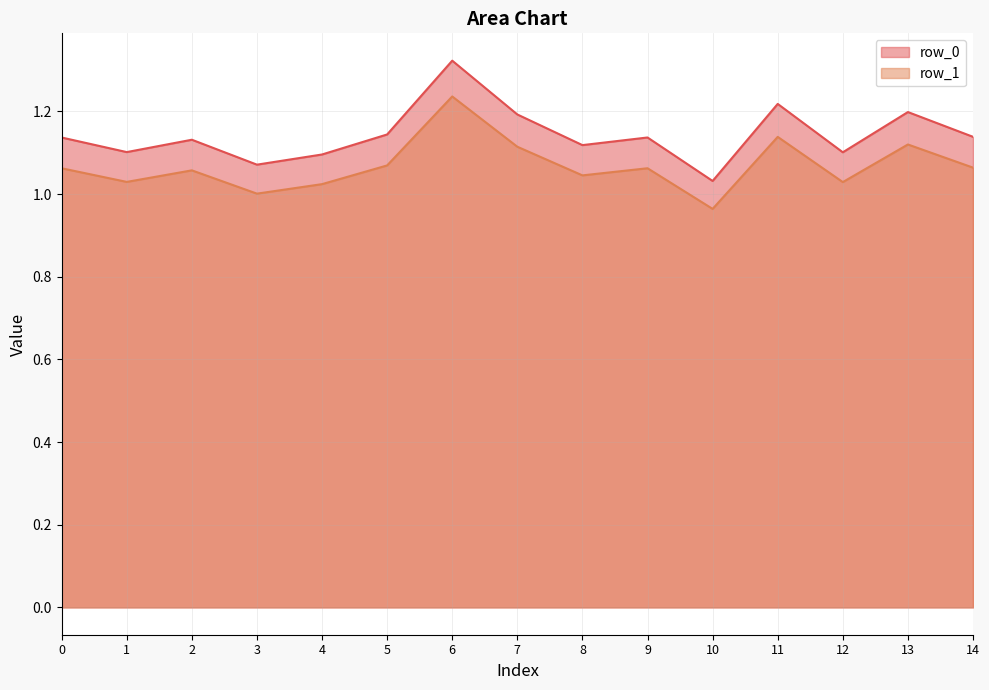

Reading left to right, transcribe all the data shown in this chart.

row_0_line: 1.1	1.1	1.1	1.1	1.1	1.1	1.3	1.2	1.1	1.1	1.0	1.2	1.1	1.2	1.1
row_1_line: 1.1	1.0	1.1	1.0	1.0	1.1	1.2	1.1	1.0	1.1	1.0	1.1	1.0	1.1	1.1